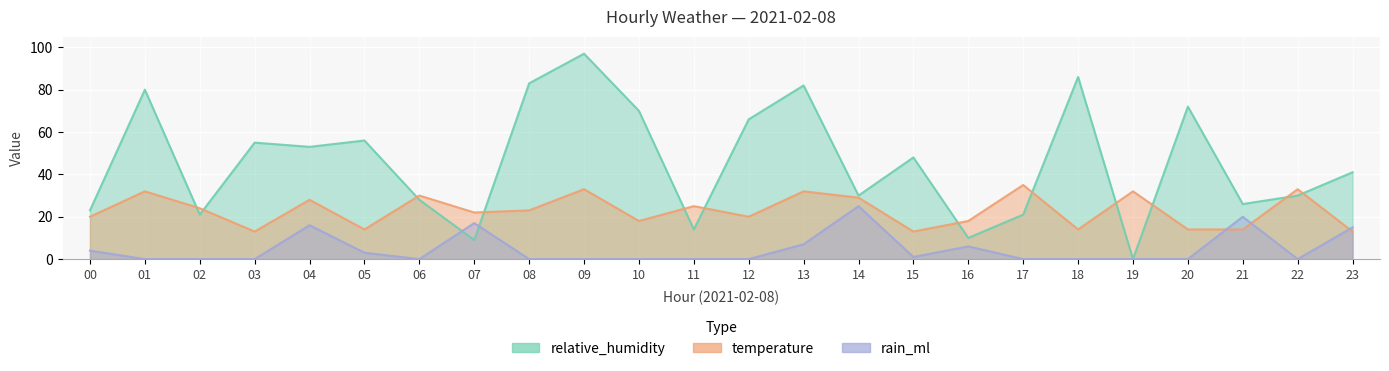

Which series ends up on top after the final intersection of temperature and relative_humidity?

relative_humidity